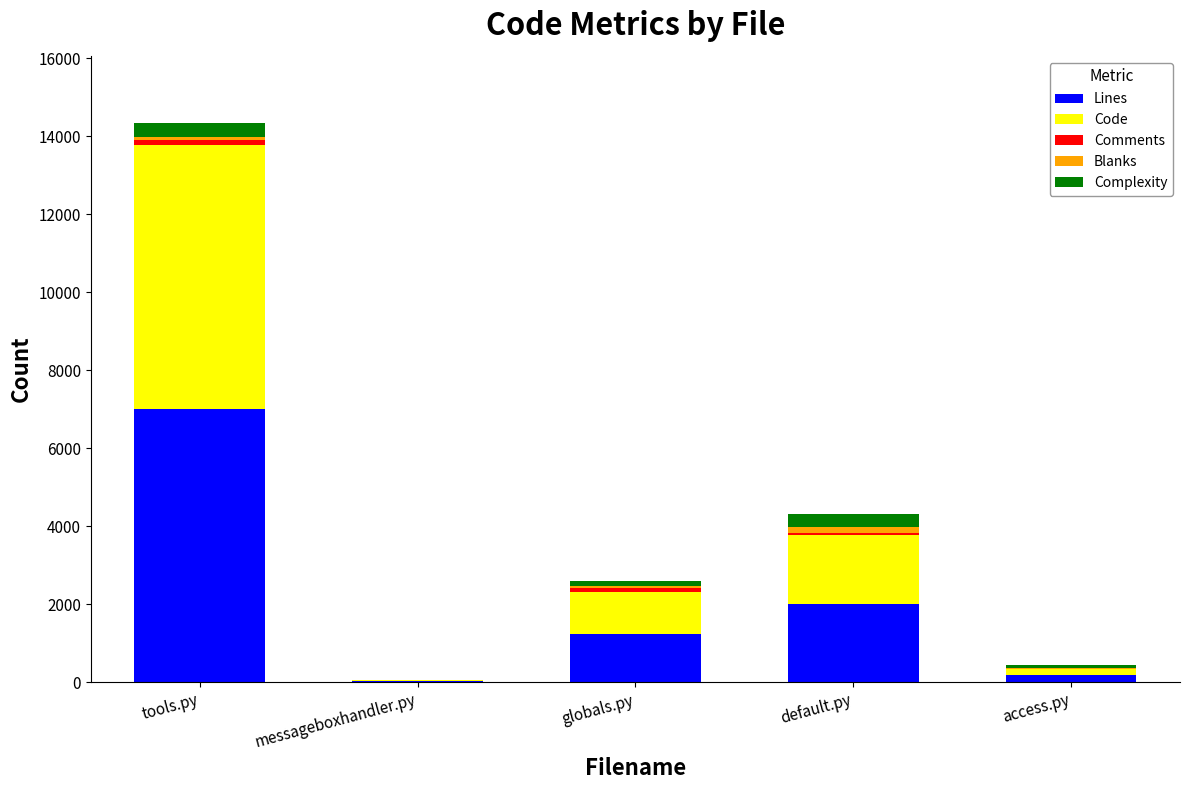

Which has a higher value, globals.py or default.py?

default.py